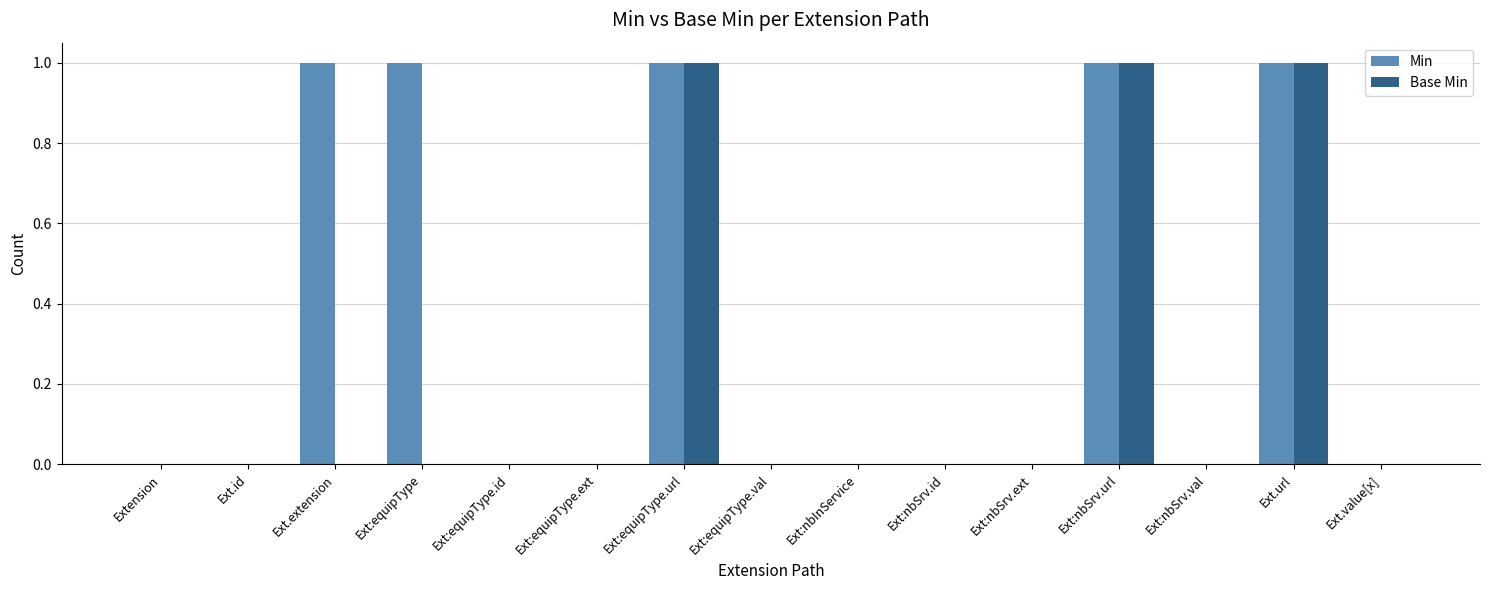

Reading left to right, what are all the values shown in this chart?

Min: Extension=0	Ext.id=0	Ext.extension=1	Ext:equipType=1	Ext:equipType.id=0	Ext:equipType.ext=0	Ext:equipType.url=1	Ext:equipType.val=0	Ext:nbInService=0	Ext:nbSrv.id=0	Ext:nbSrv.ext=0	Ext:nbSrv.url=1	Ext:nbSrv.val=0	Ext.url=1	Ext.value[x]=0
Base Min: Extension=0	Ext.id=0	Ext.extension=0	Ext:equipType=0	Ext:equipType.id=0	Ext:equipType.ext=0	Ext:equipType.url=1	Ext:equipType.val=0	Ext:nbInService=0	Ext:nbSrv.id=0	Ext:nbSrv.ext=0	Ext:nbSrv.url=1	Ext:nbSrv.val=0	Ext.url=1	Ext.value[x]=0